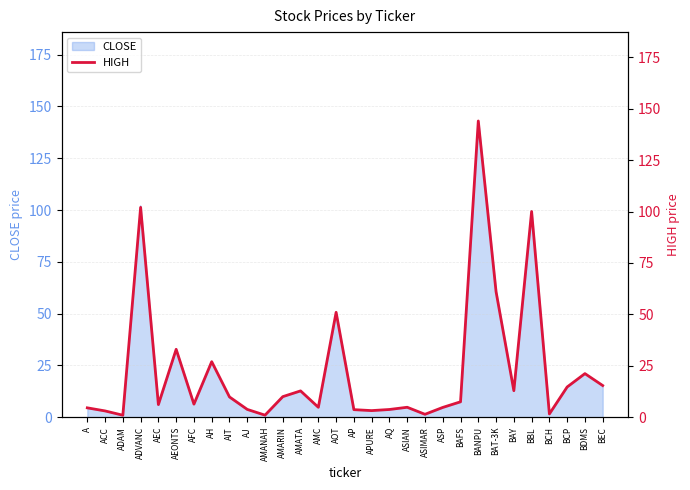

Reading left to right, extract all data points from this chart.

4.6	3.1	1.0	102.0	6.2	33.0	6.3	27.0	9.9	3.8	1.0	10.0	12.8	4.8	51.0	3.7	3.2	3.8	4.8	1.4	4.8	7.5	144.0	61.0	12.9	100.0	1.6	14.7	21.2	15.4